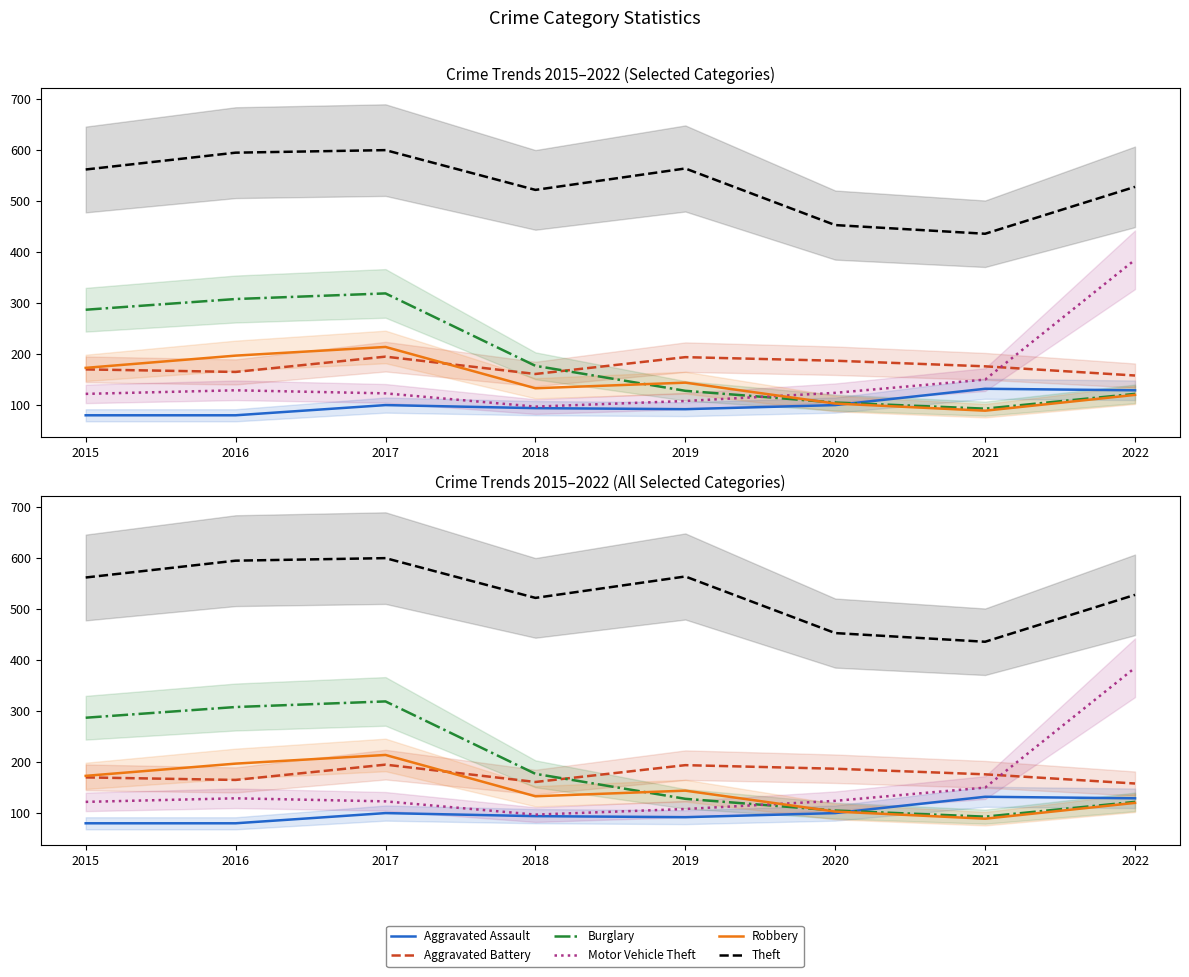

What is the sum of the Aggravated Battery values at 2022 and 2020?

343